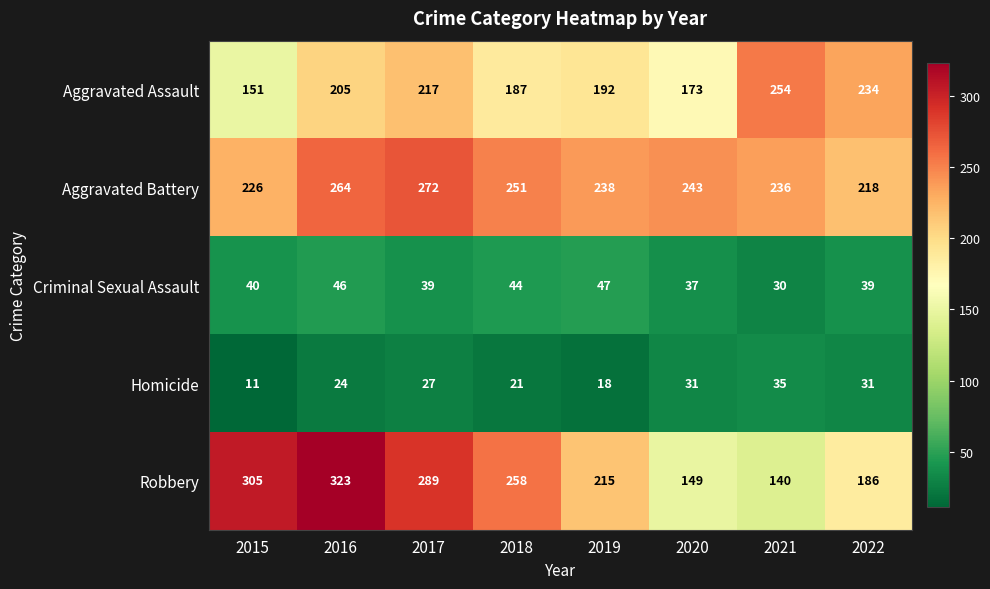

Which series has the largest total across all categories?

Aggravated Battery